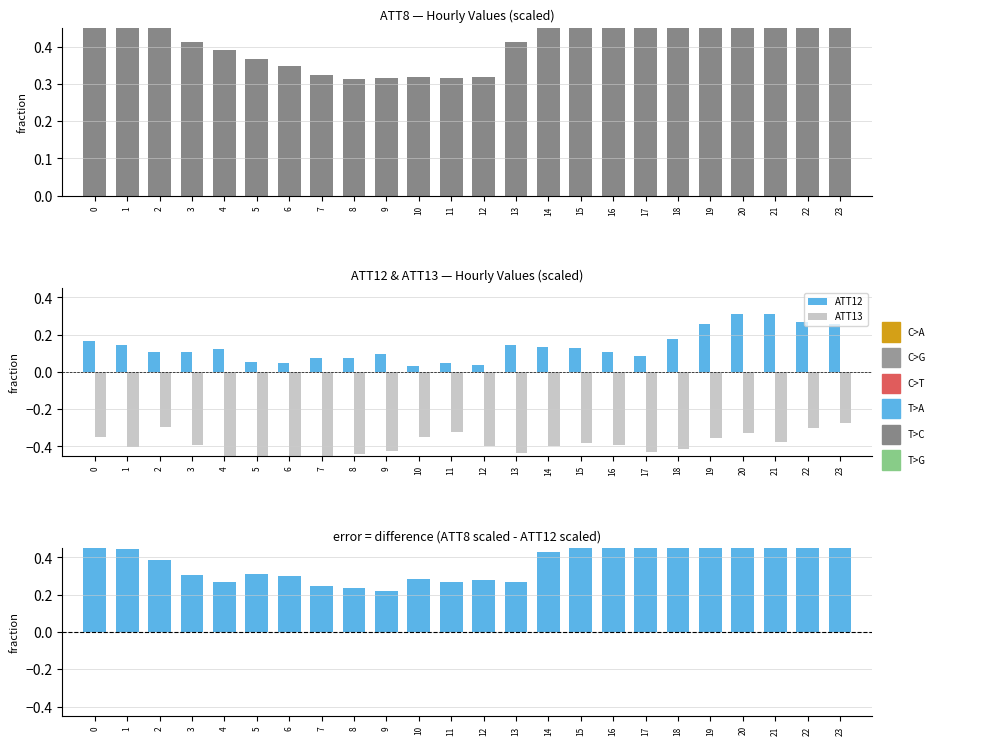

Is it true that ATT12 equals 0.1 at 7?

True